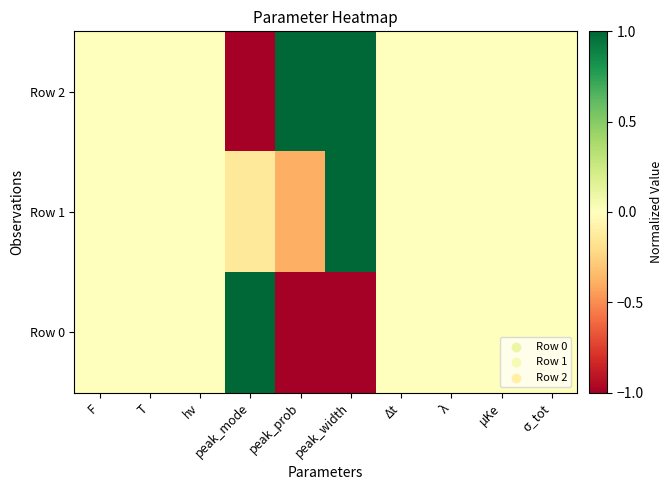

Which series has the widest spread of values?

Row 2